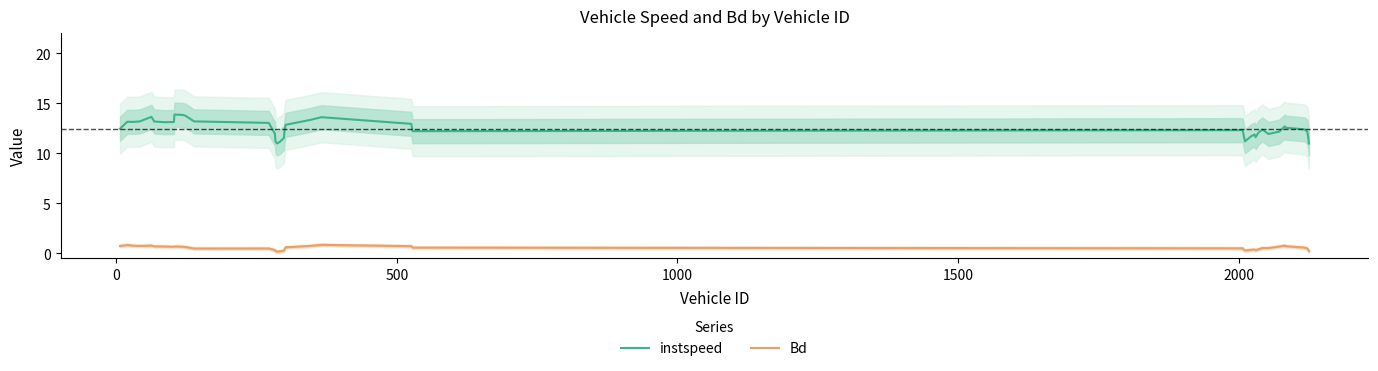

List the series in order of their peak value, highest first.

instspeed, Bd